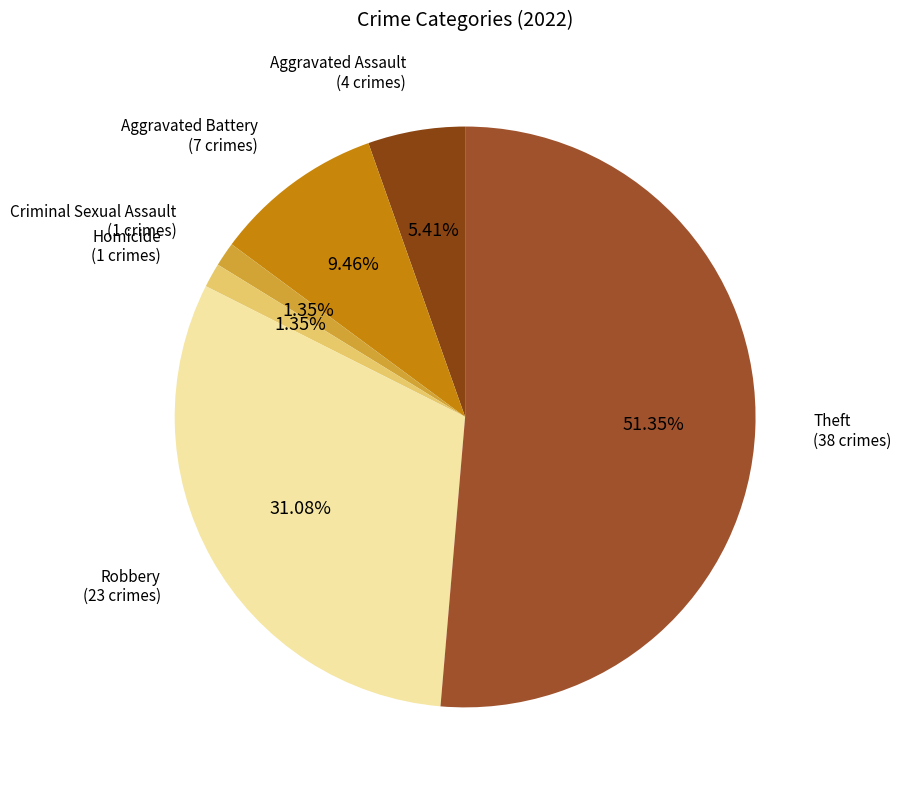

How many segments does this pie chart have?

6